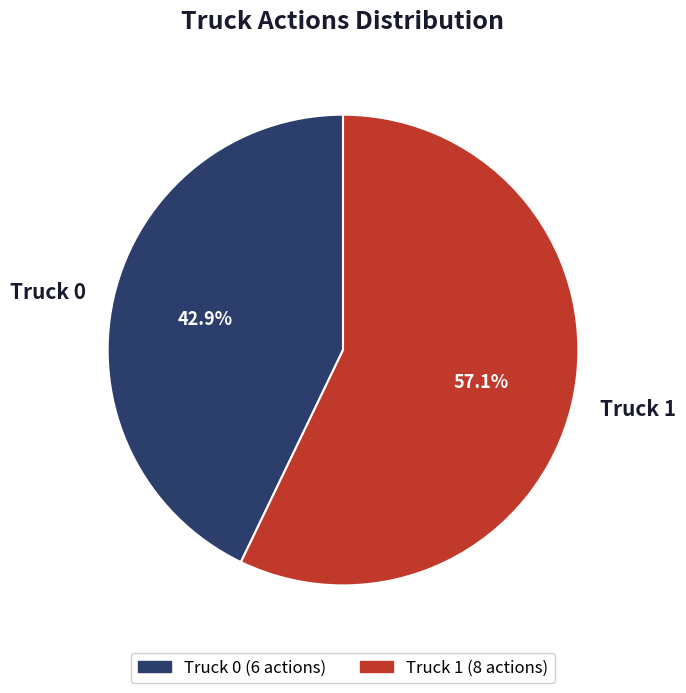

To the nearest percent, what percentage of the pie is Truck 1?

57%